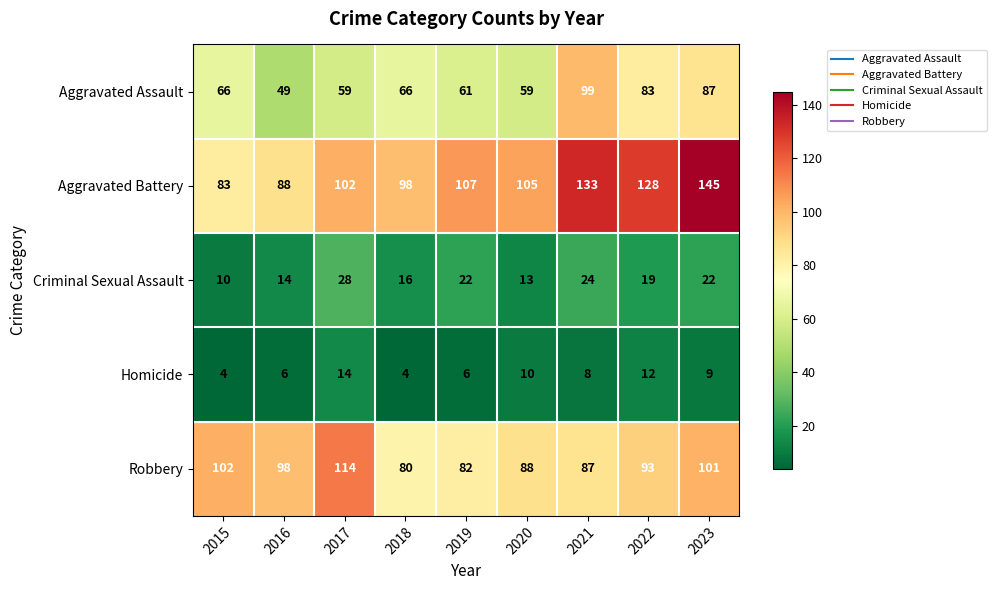

List the series in order of their peak value, highest first.

Aggravated Battery, Robbery, Aggravated Assault, Criminal Sexual Assault, Homicide